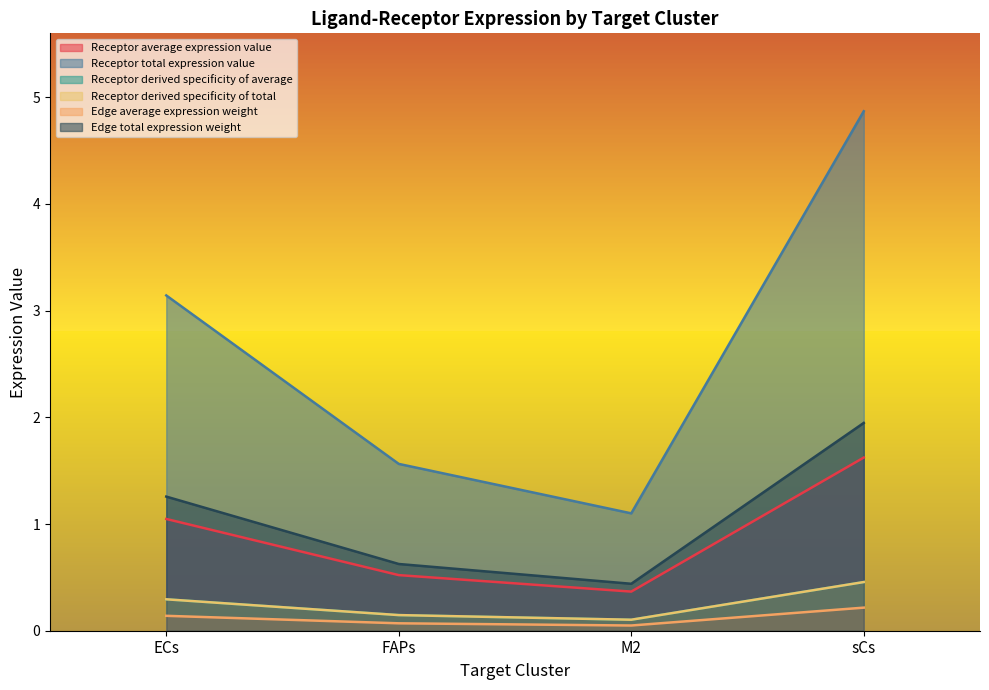

What is the difference between the highest and lowest values at FAPs?

1.5